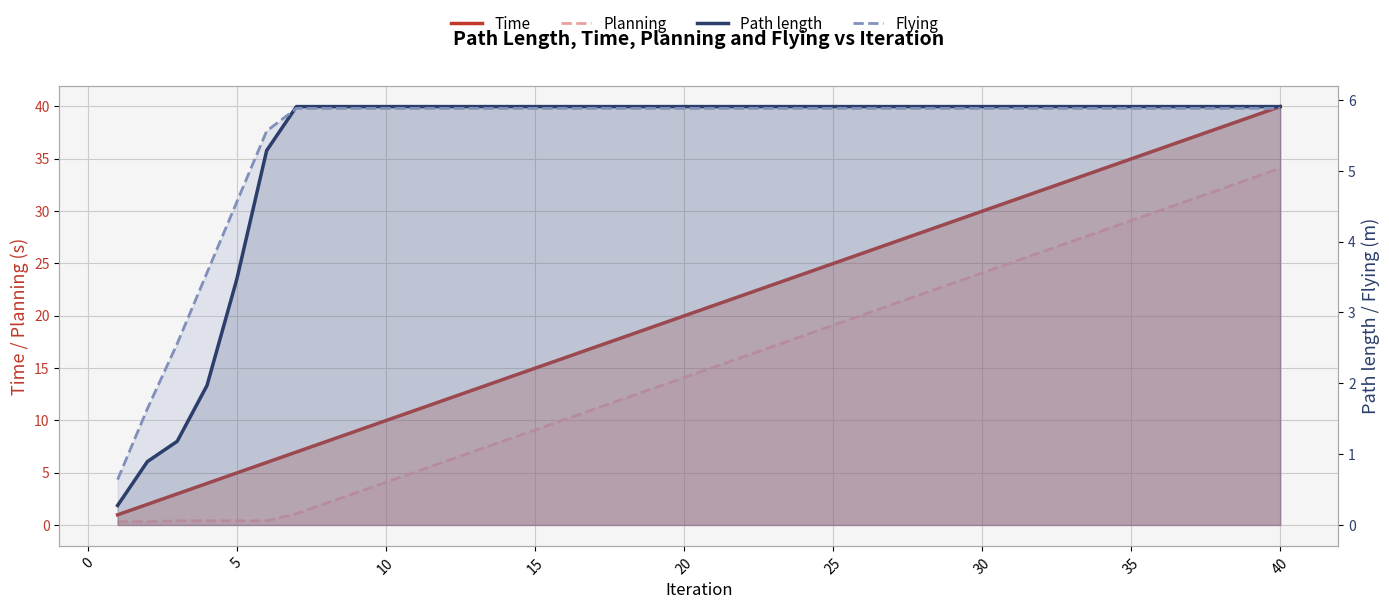

Which series has the largest total across all categories?

Time line